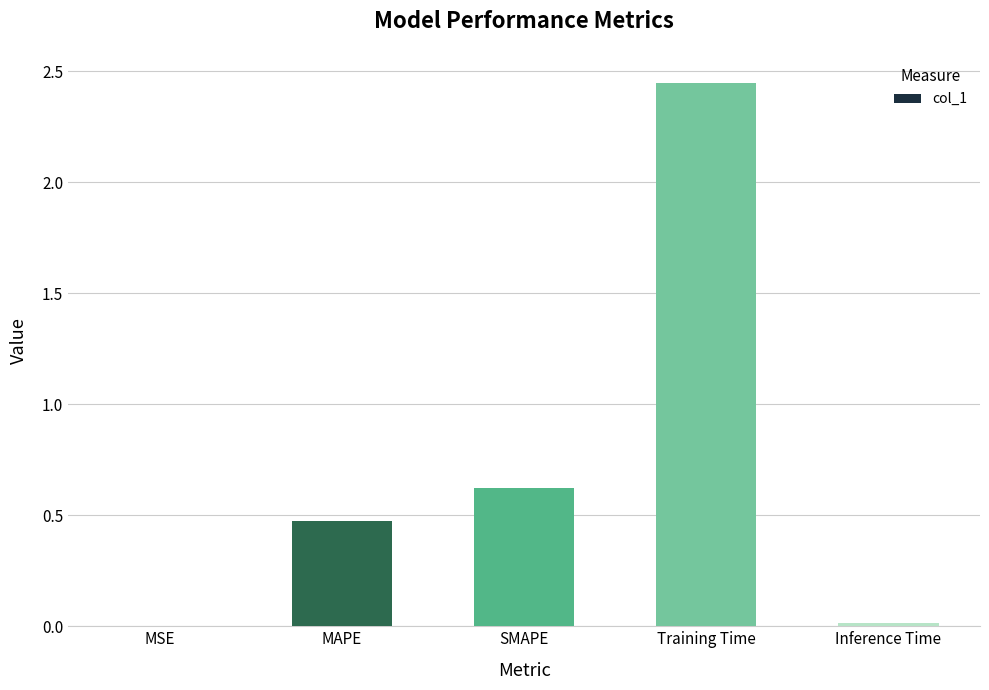

What is the average value?

0.7